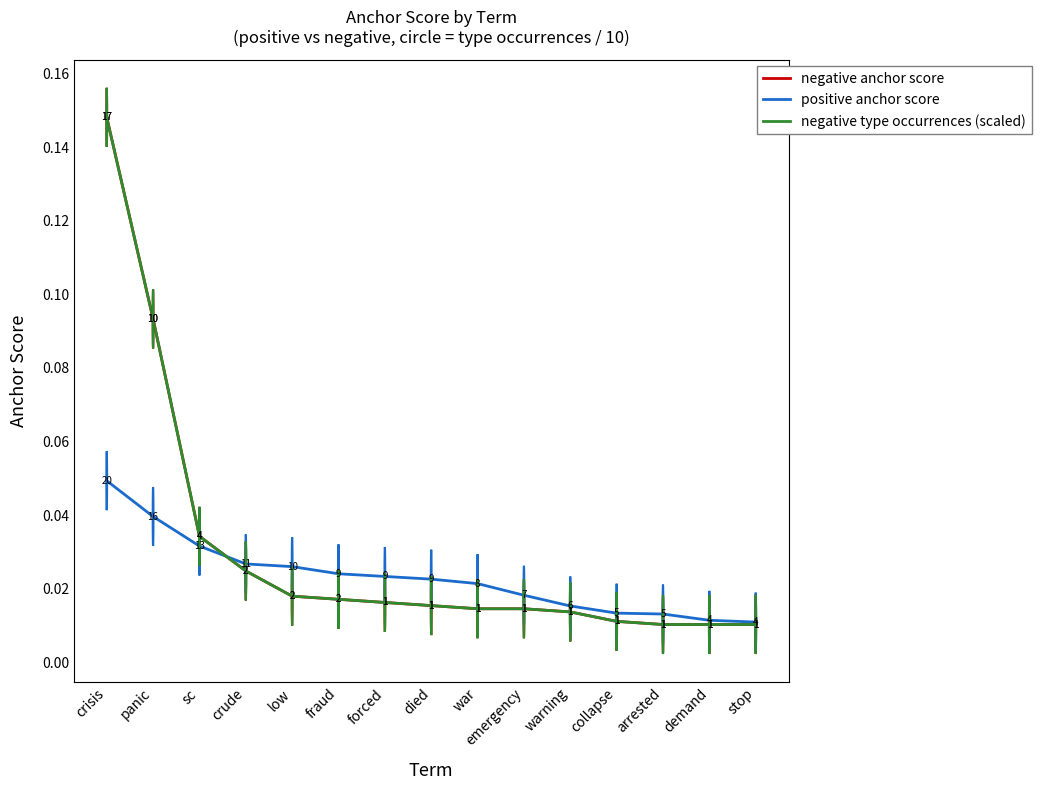

How many intersections are there between negative type occurrences (scaled) and positive anchor score?

1